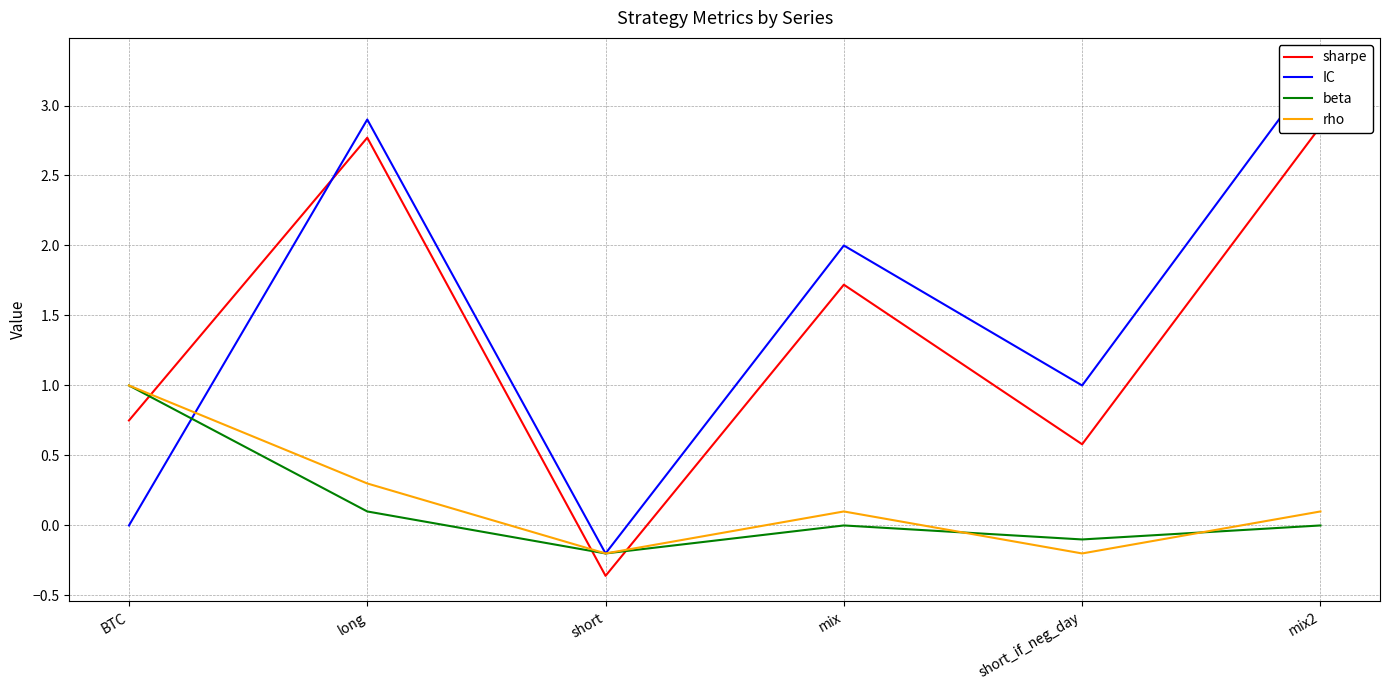

Reading left to right, list all the values displayed in this chart.

sharpe: 0.8	2.8	-0.4	1.7	0.6	2.9
IC: 0.0	2.9	-0.2	2.0	1.0	3.3
beta: 1.0	0.1	-0.2	0.0	-0.1	0.0
rho: 1.0	0.3	-0.2	0.1	-0.2	0.1